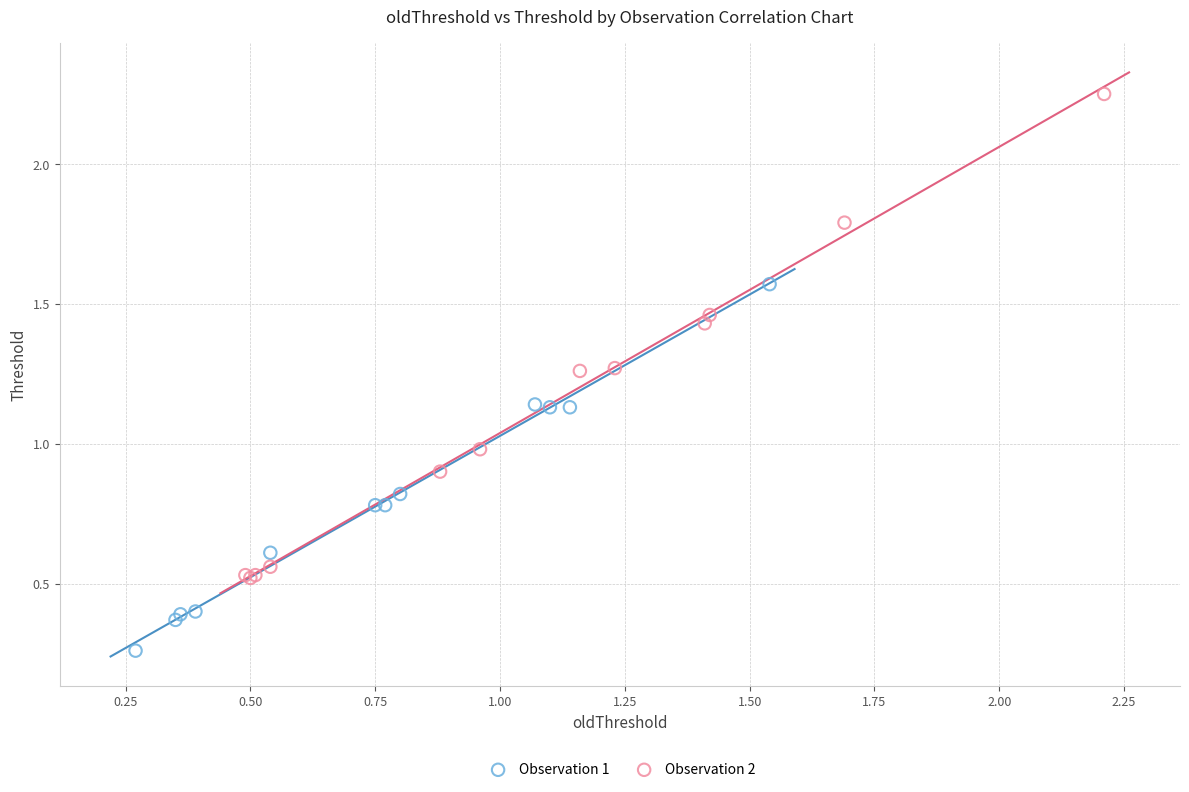

Which series contains the highest Y value?

Observation 2